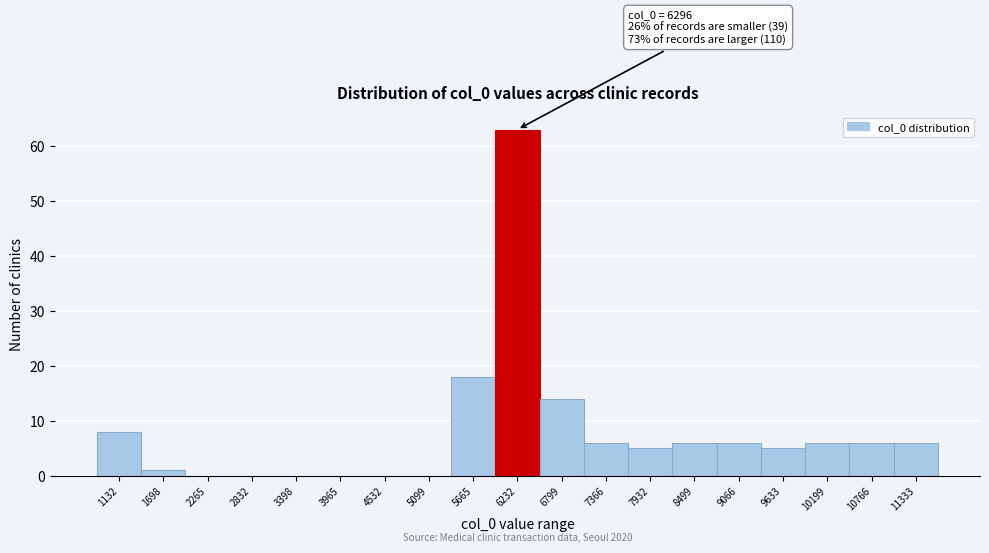

Reading right to left, what are all the values shown in this chart?

11333=6	10766=6	10199=6	9633=5	9066=6	8499=6	7932=5	7366=6	6799=14	6232=63	5665=18	5099=0	4532=0	3965=0	3398=0	2832=0	2265=0	1698=1	1132=8